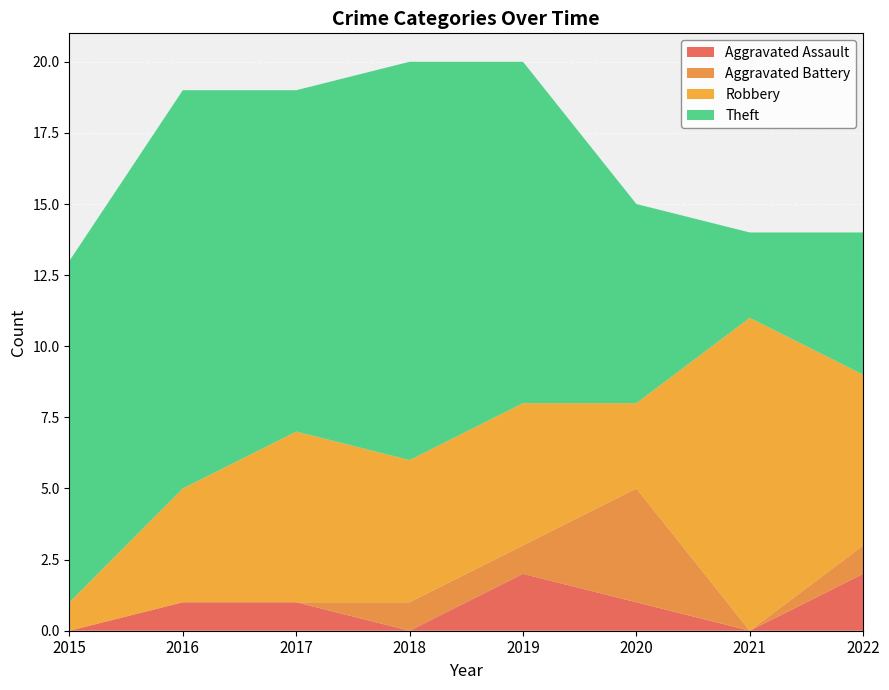

Reading left to right, transcribe all the data shown in this chart.

Aggravated Assault: 0	1	1	0	2	1	0	2
Aggravated Battery: 0	0	0	1	1	4	0	1
Robbery: 1	4	6	5	5	3	11	6
Theft: 12	14	12	14	12	7	3	5